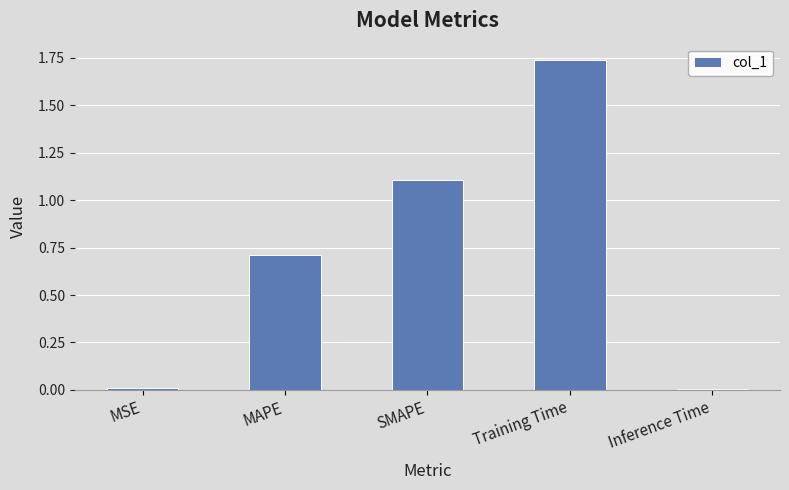

What is the average value?

0.7